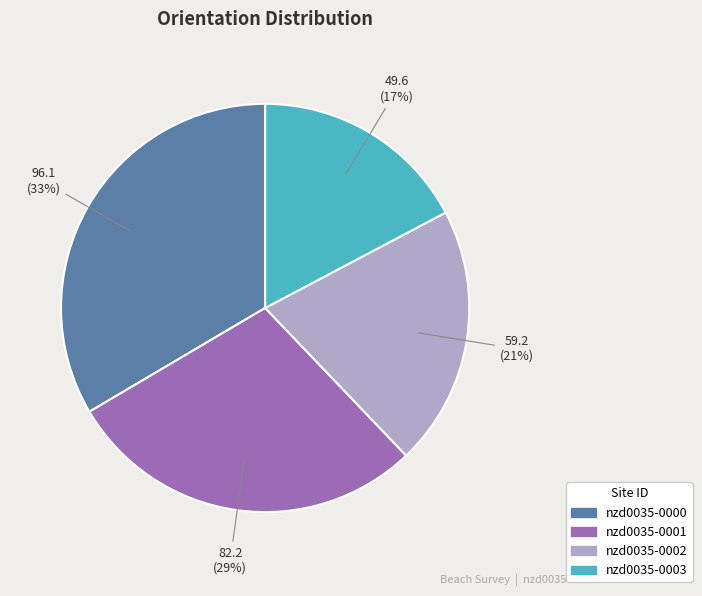

Is the sum of nzd0035-0001 and nzd0035-0000 greater than half?

Yes